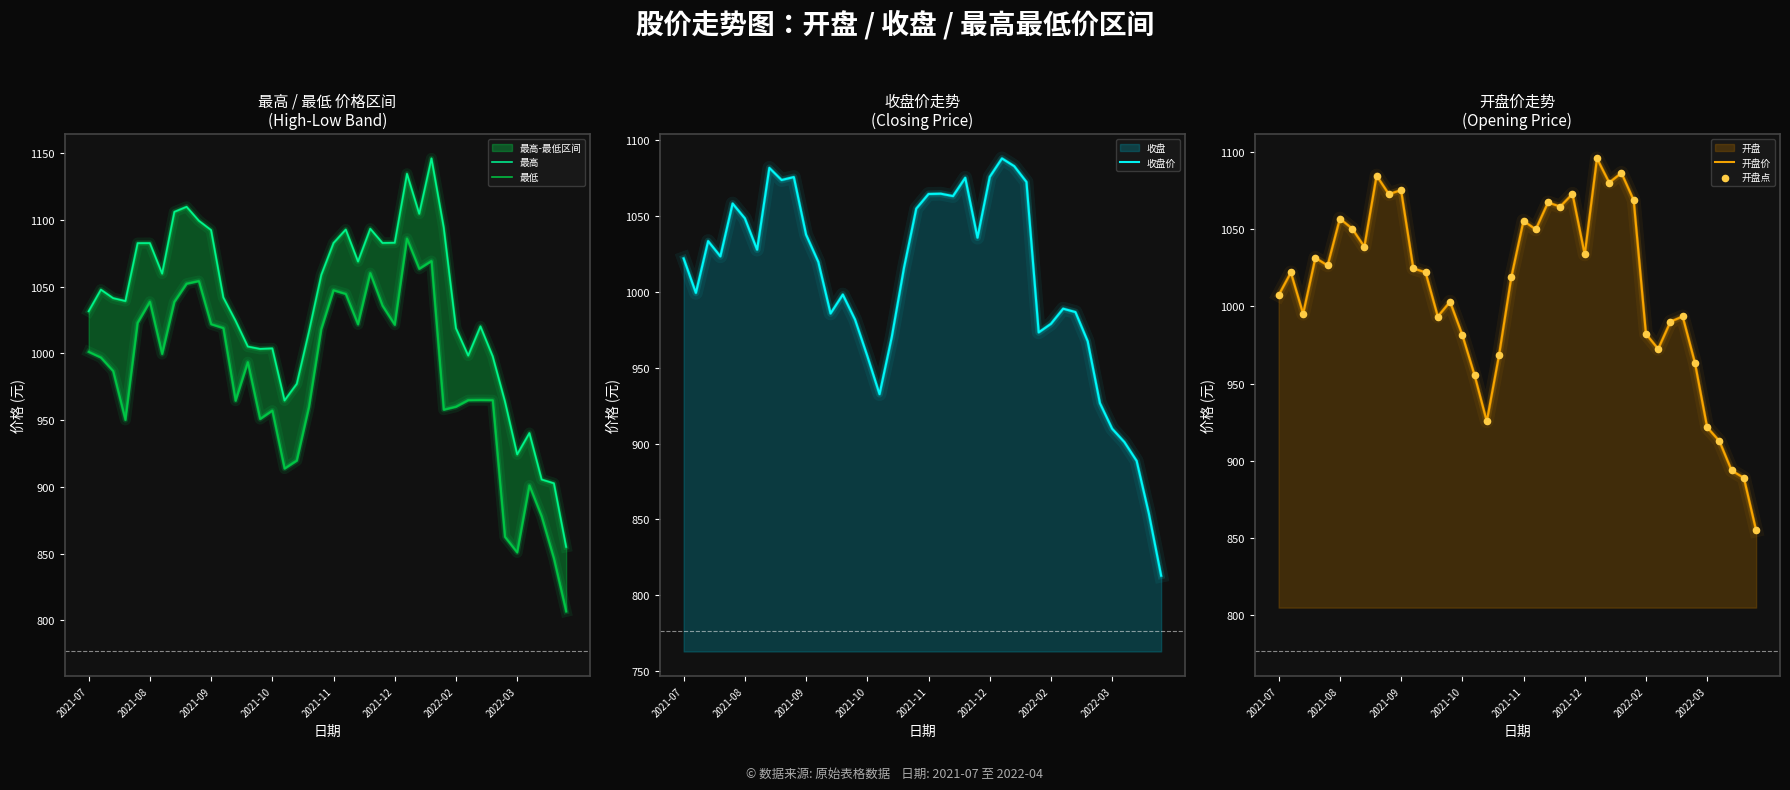

At how many categories does at least one series exceed 840?

40